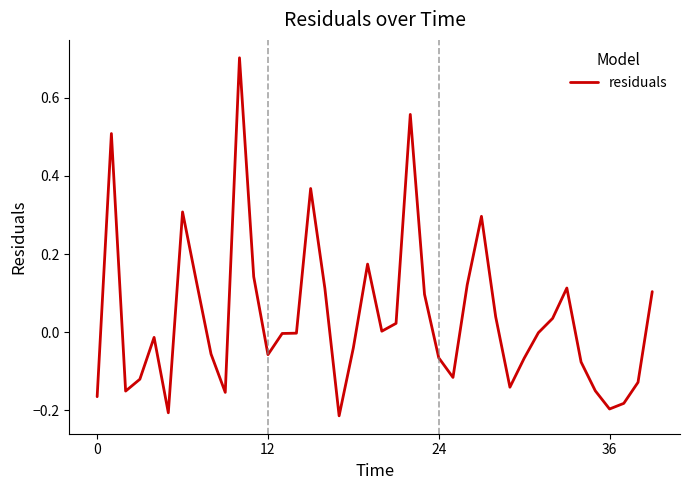

What is the greatest value displayed?

0.7